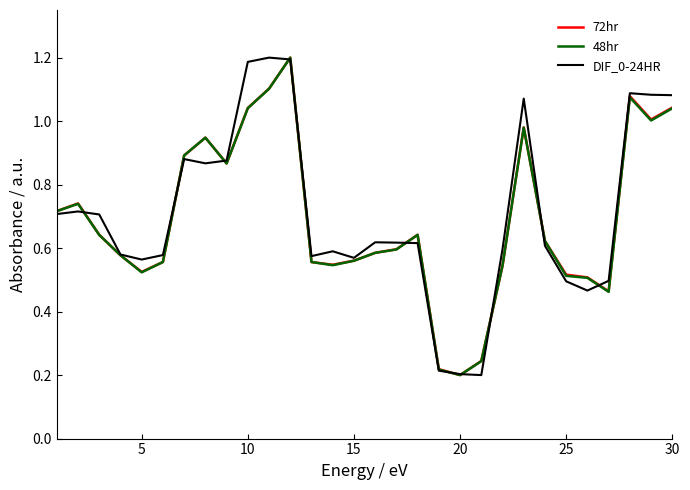

What is the maximum value shown in the chart?

1.2